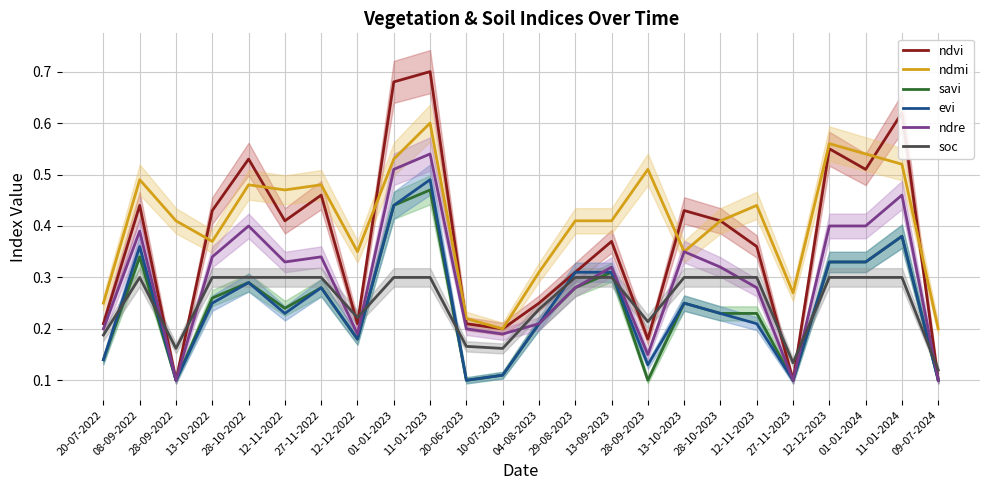

What value does the ndmi series have at 20-07-2022?

0.2